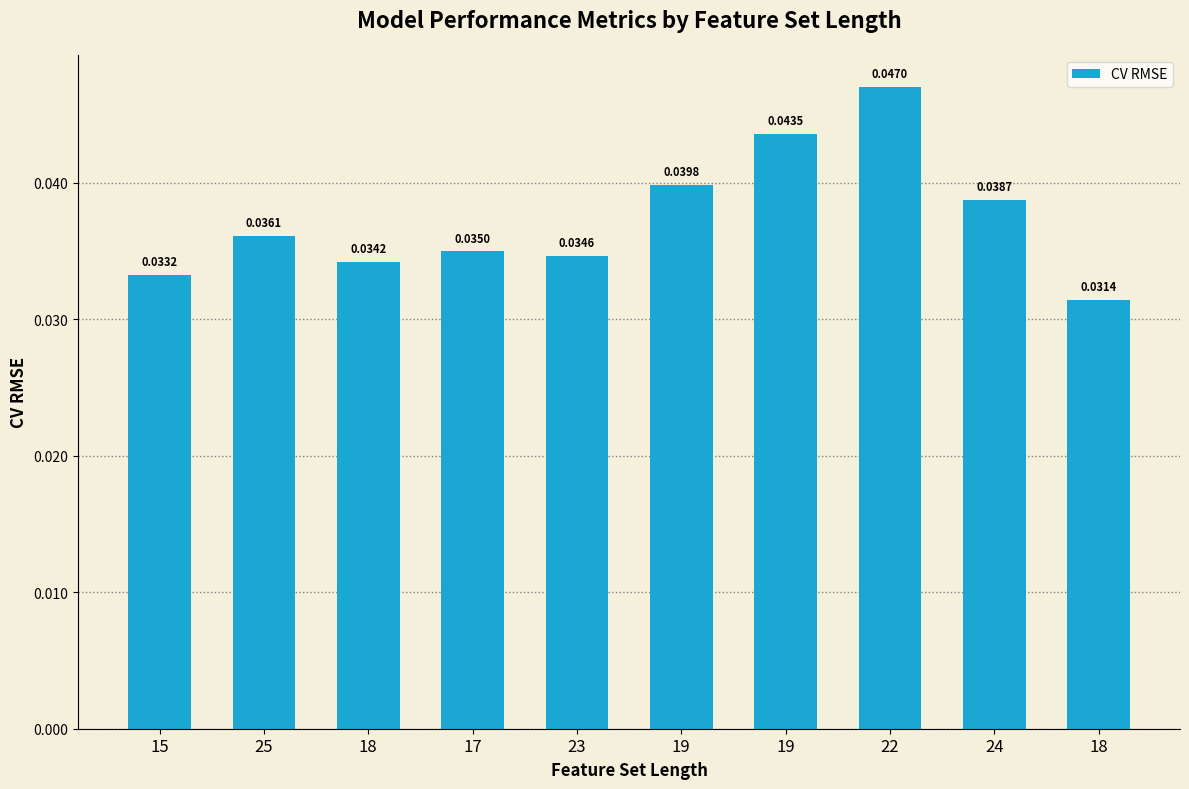

Does the chart contain stacked bars?

No